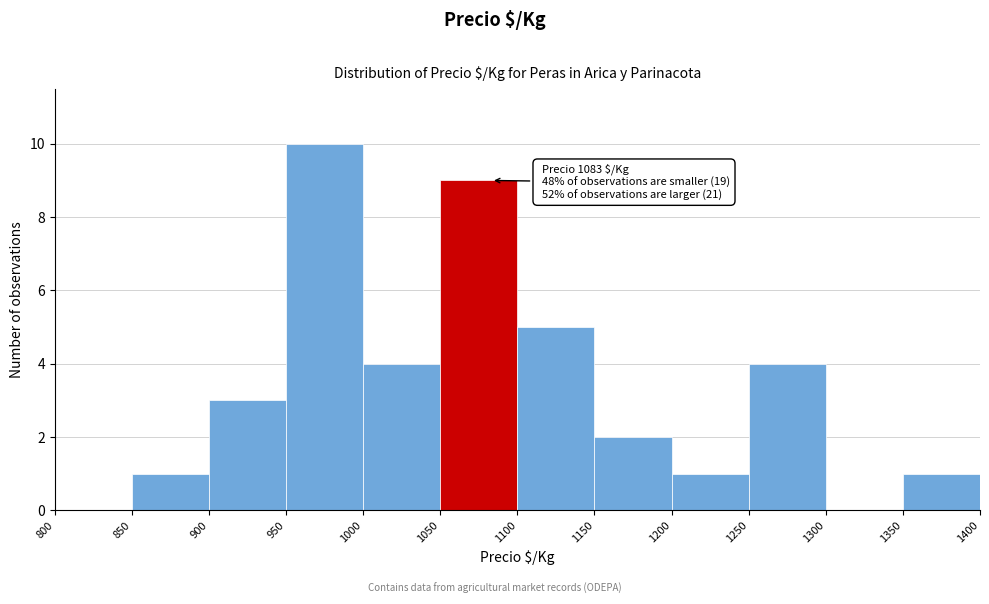

Over which range of the x-axis is the bar tallest?

950 to 1000